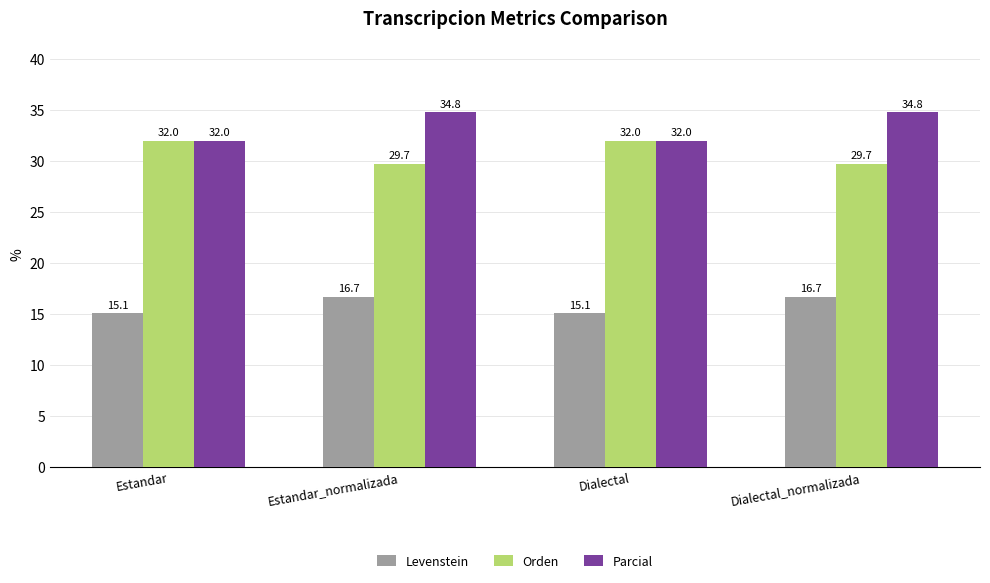

How many data points in Orden are above 31?

2